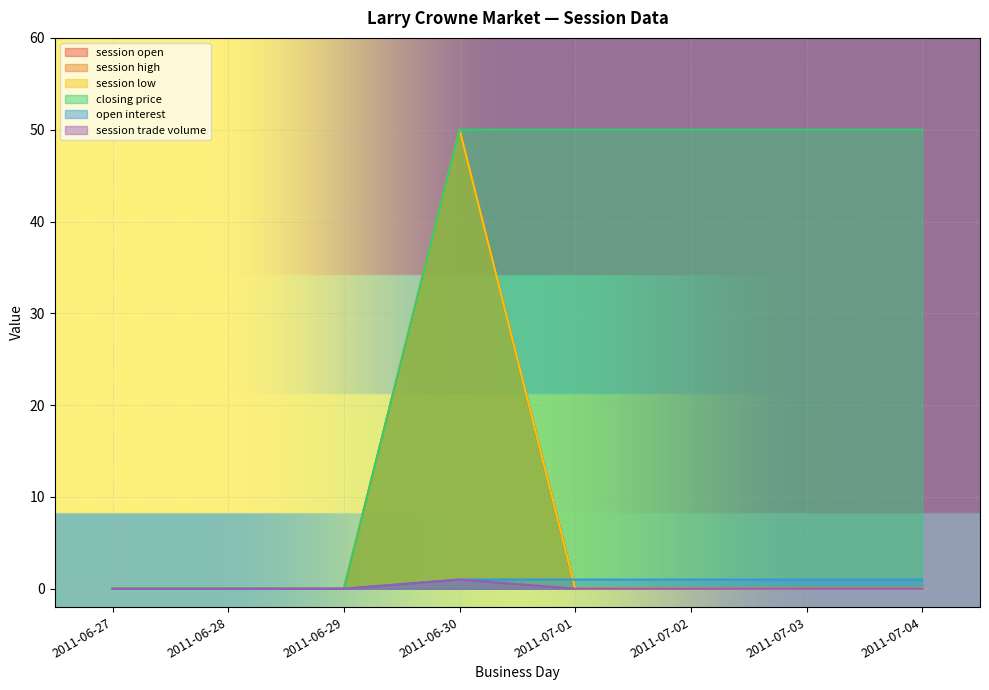

True or false: closing price and session trade volume cross at least once.

False